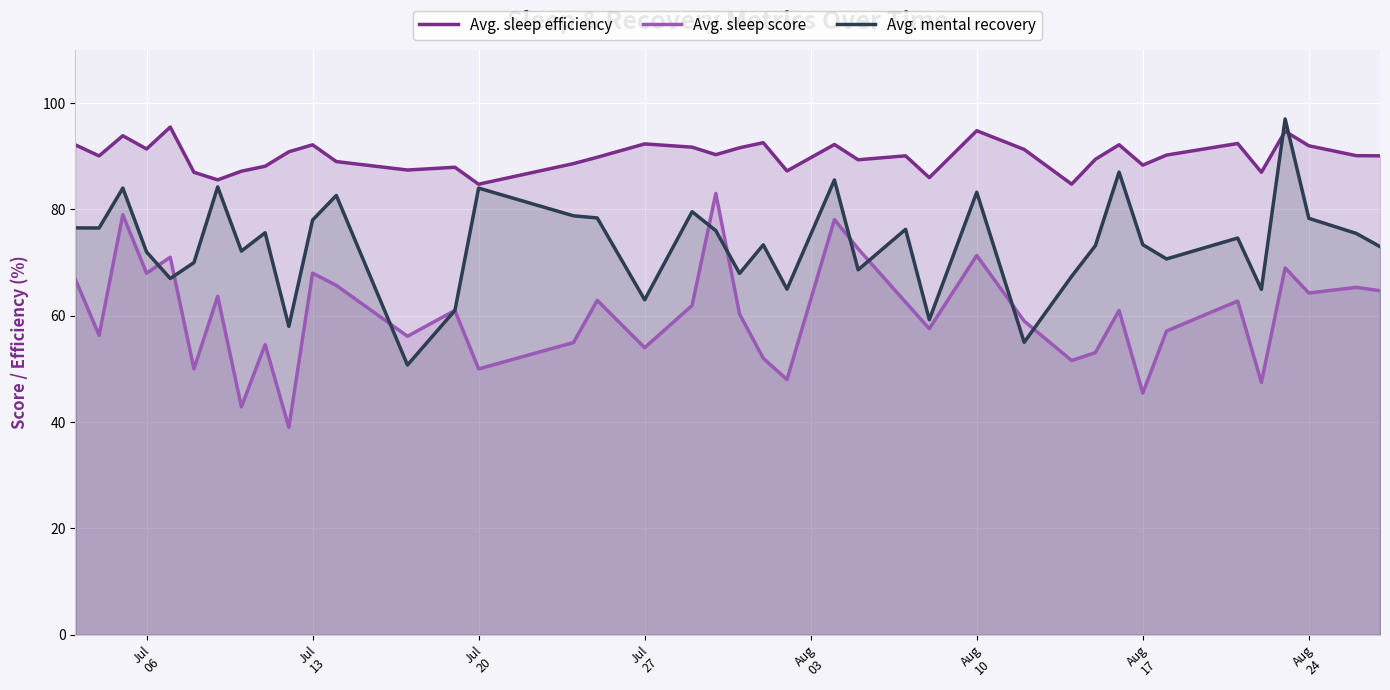

List the series in order of their peak value, highest first.

Avg. mental recovery, Avg. sleep efficiency, Avg. sleep score